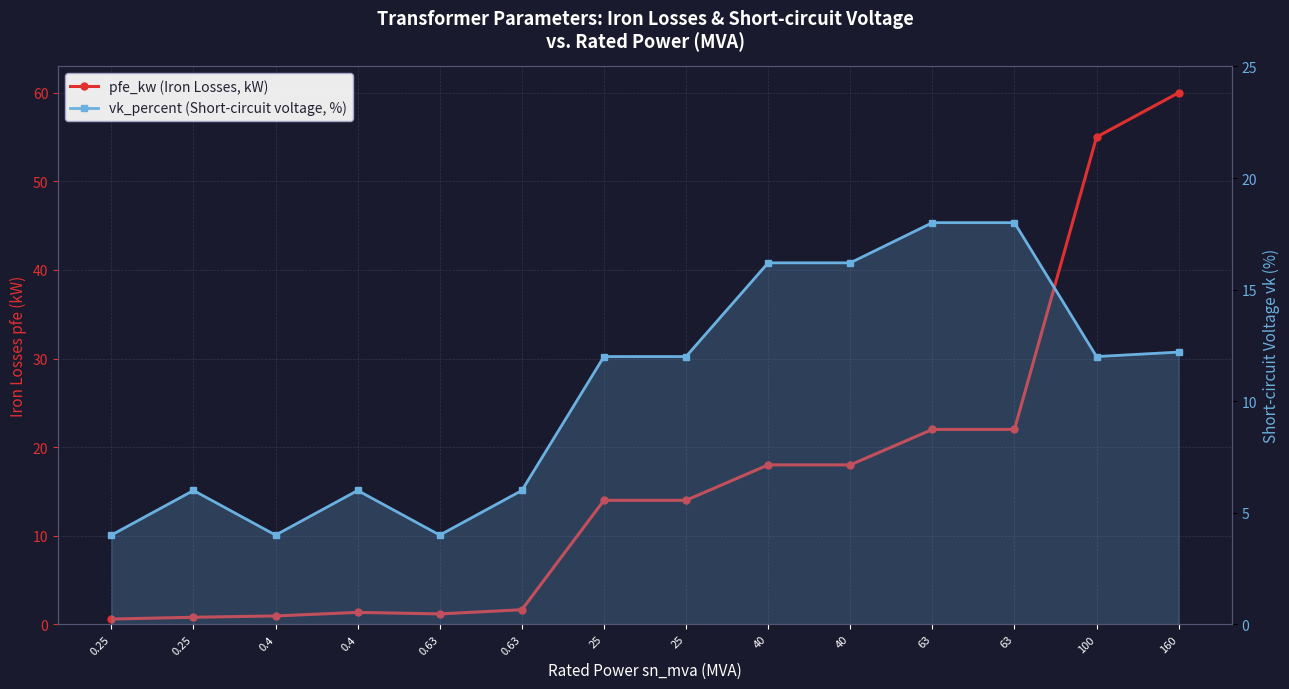

Between 0.25 and 100, which series saw the biggest shift?

pfe_kw (Iron Losses, kW)